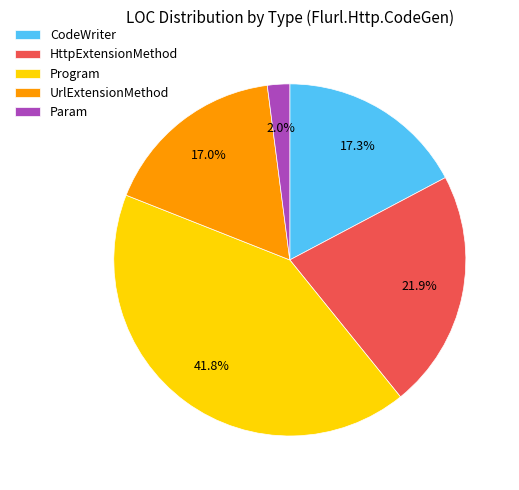

To the nearest percent, what is the difference between the largest and smallest slice percentages?

40%